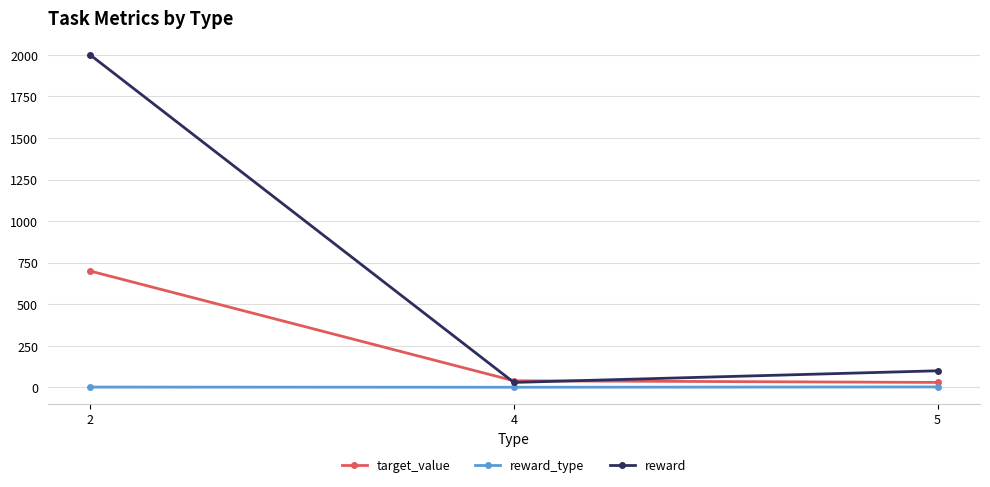

List the series in order of their peak value, highest first.

reward, target_value, reward_type